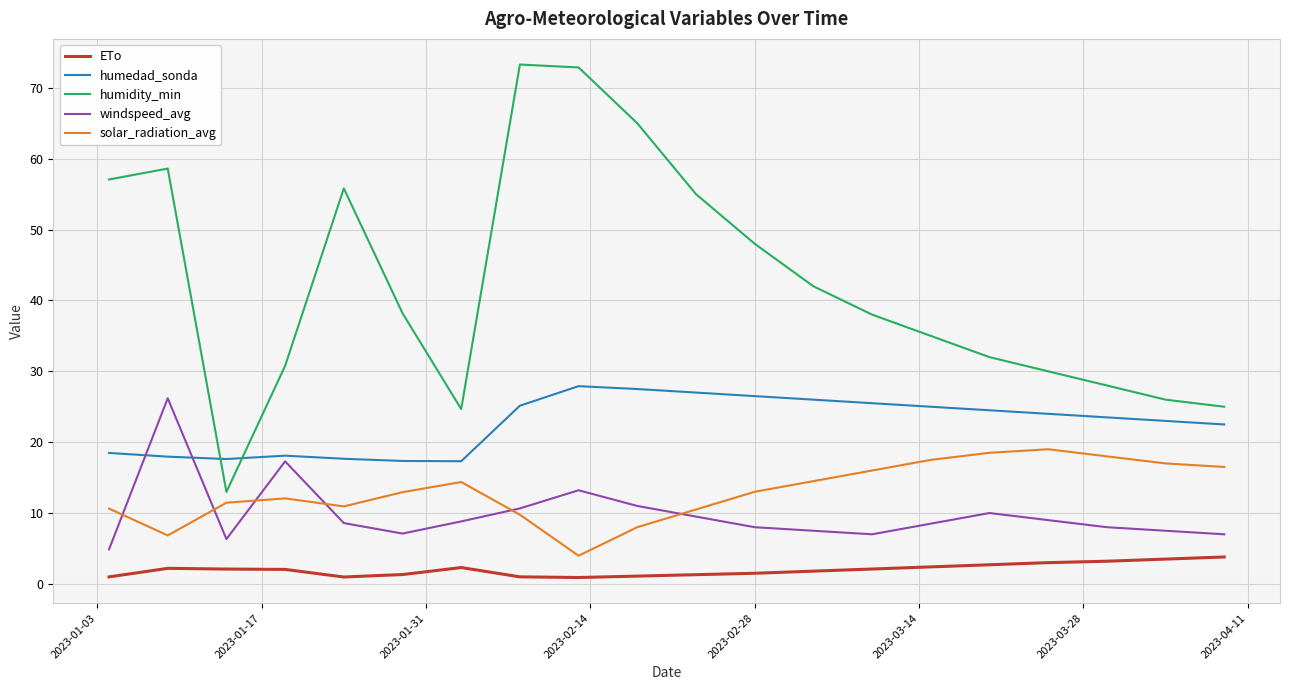

What is the difference between the maximum and minimum values in the windspeed_avg series?

21.3